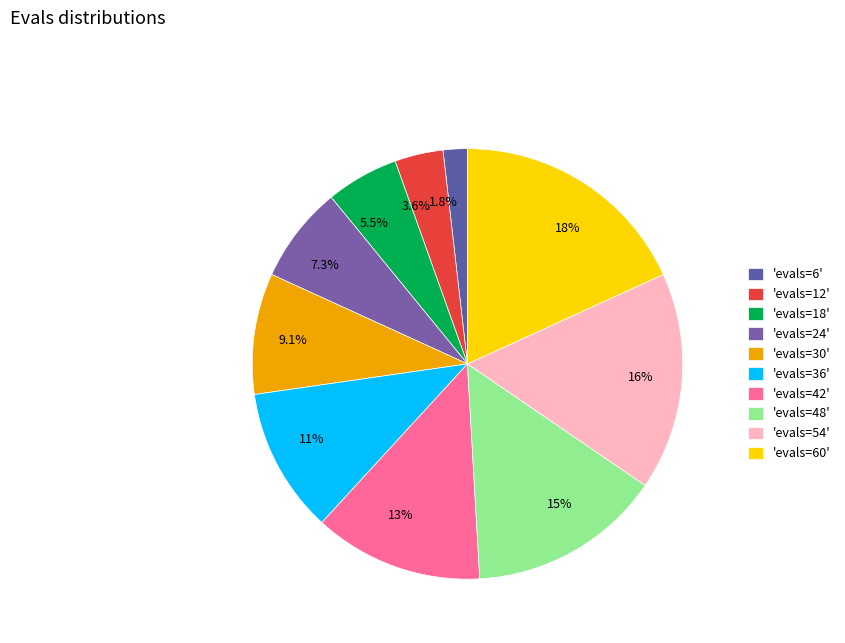

Approximately how many times larger is the value at 1.8% compared to 5.5%?

0.3